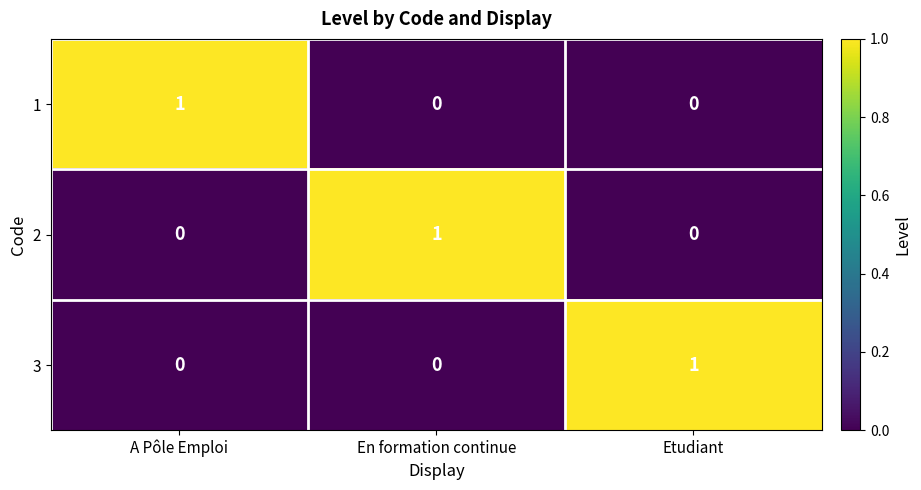

True or false: 1 has a value of 0 at En formation continue.

True